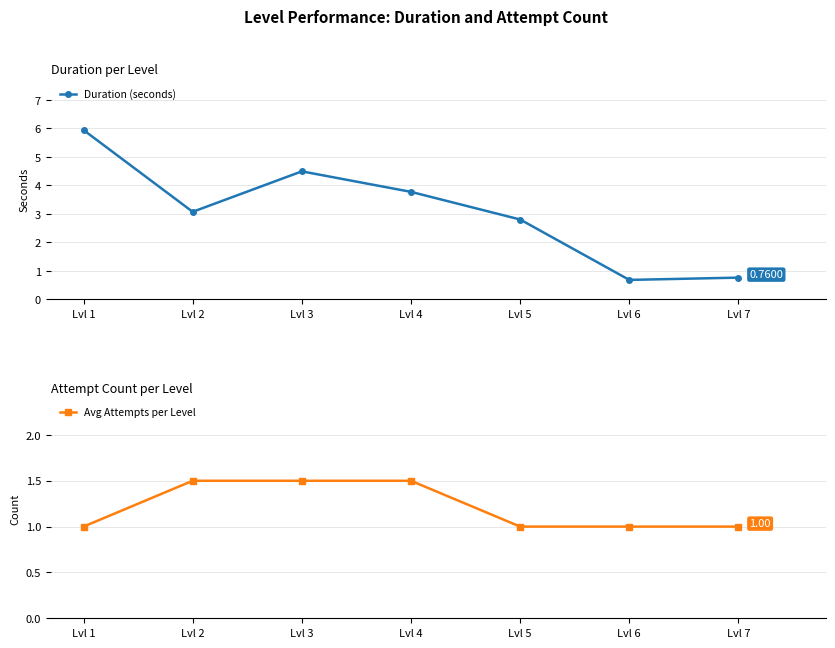

How many data points in Duration (seconds) are less than 3?

3